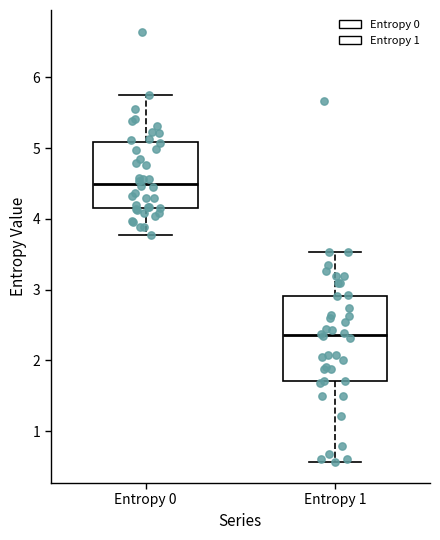

Reading left to right, read every box against the y-axis: the position of its median line, the range the box covers, and the ends of its whiskers. The values are not printed on the chart, so give them approximately, as read against the axis.

Entropy 0: median 4.5, box 4.1 to 5.1, whiskers 3.8 to 5.7
Entropy 1: median 2.4, box 1.7 to 2.9, whiskers 0.6 to 3.5